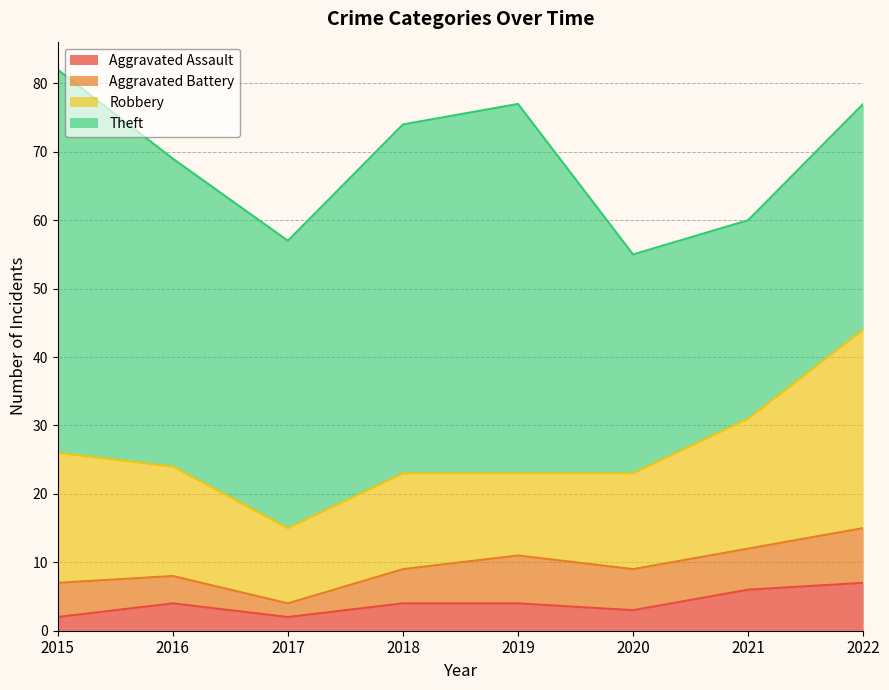

At which category does the chart reach its minimum across all series?

2015